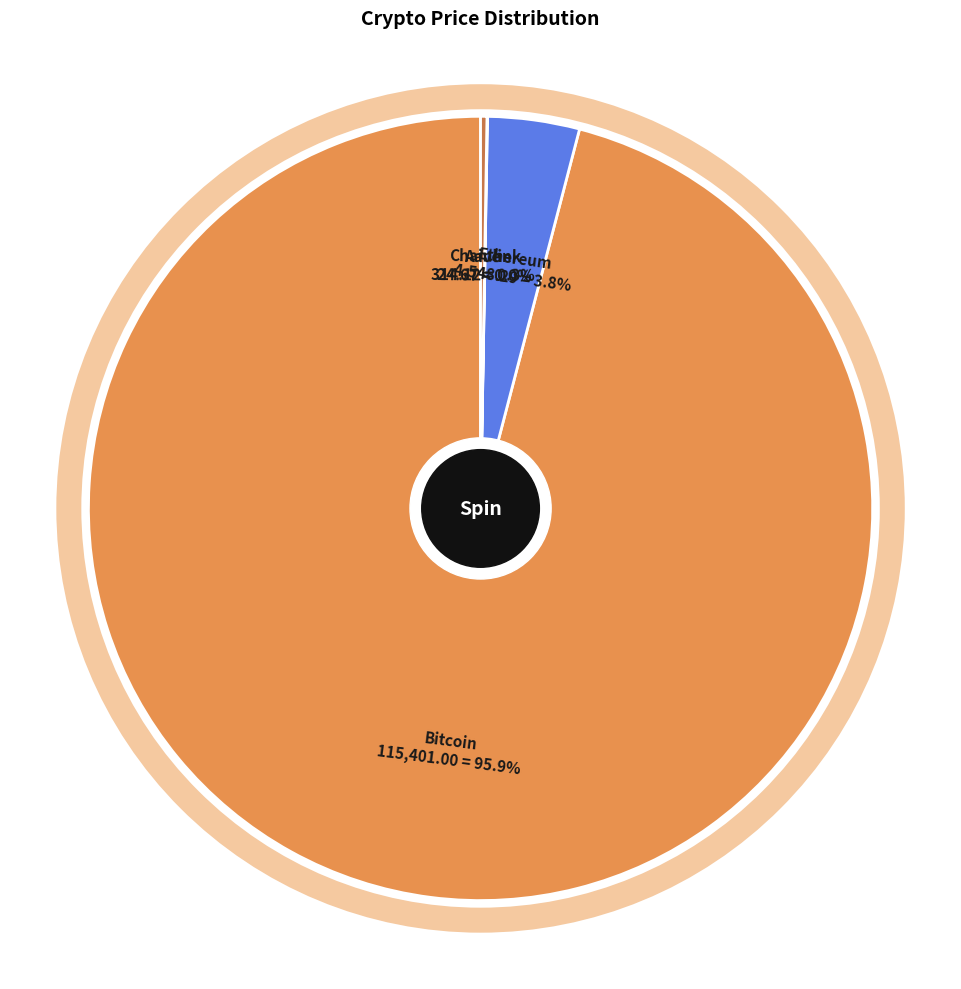

Is there any slice that represents more than half of the pie?

Yes